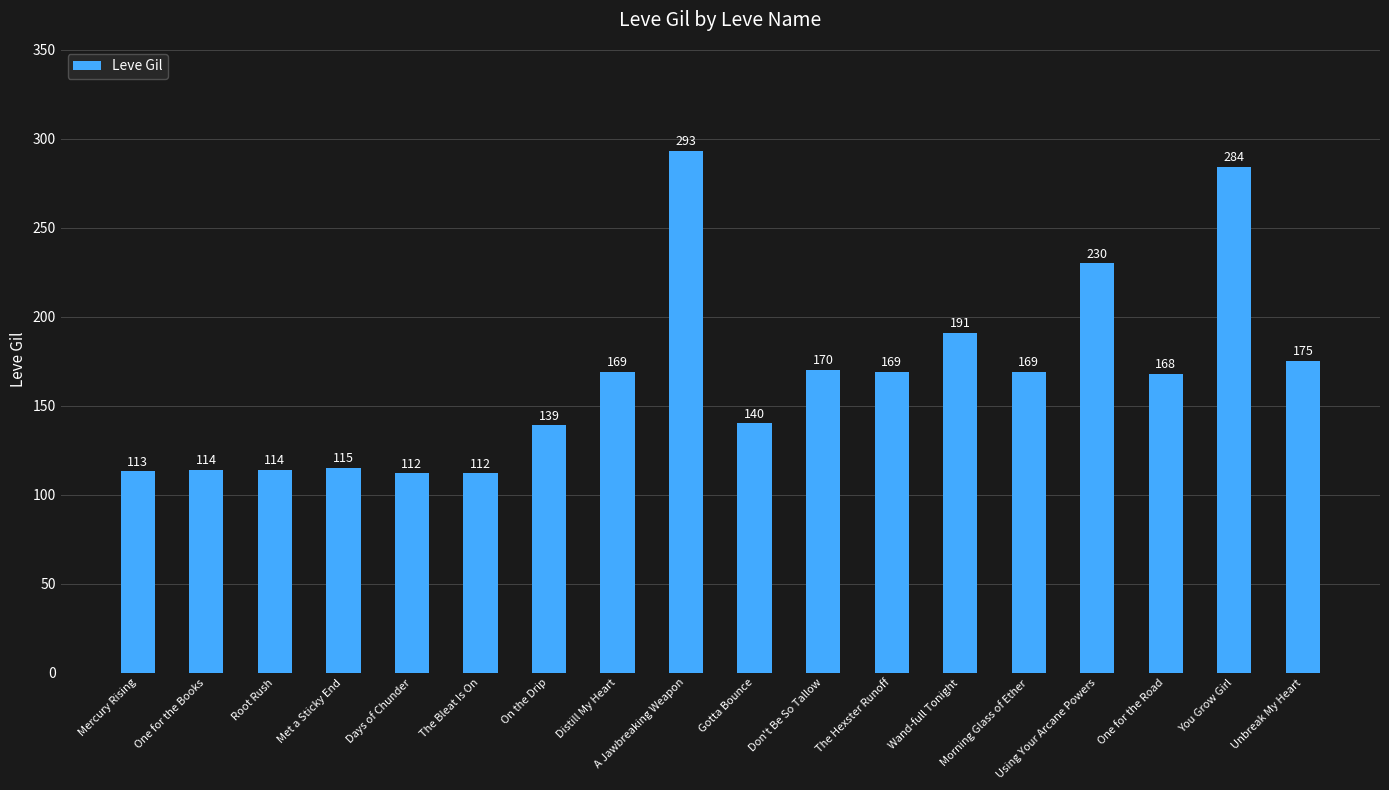

Where is the data nearest to the value 202?

Wand-full Tonight